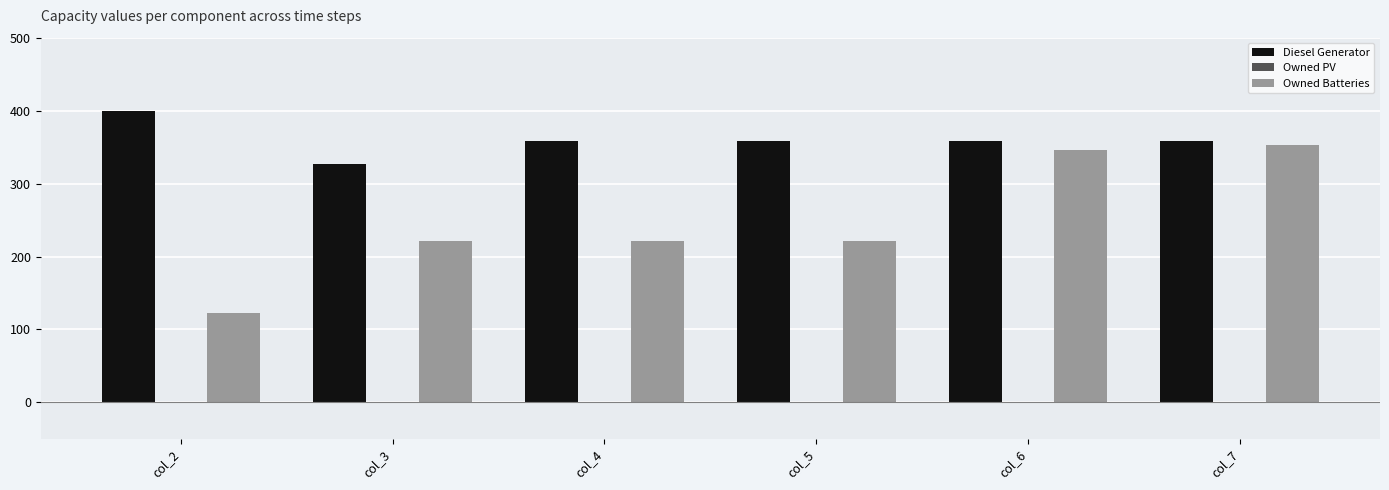

What is the sum of all Owned Batteries values?

1484